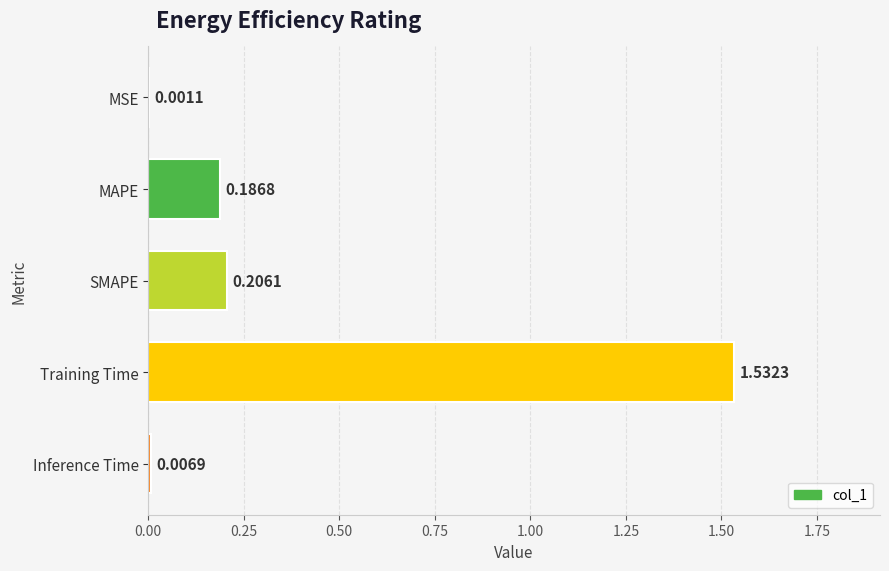

At which category does the chart reach its peak across all series?

Training Time